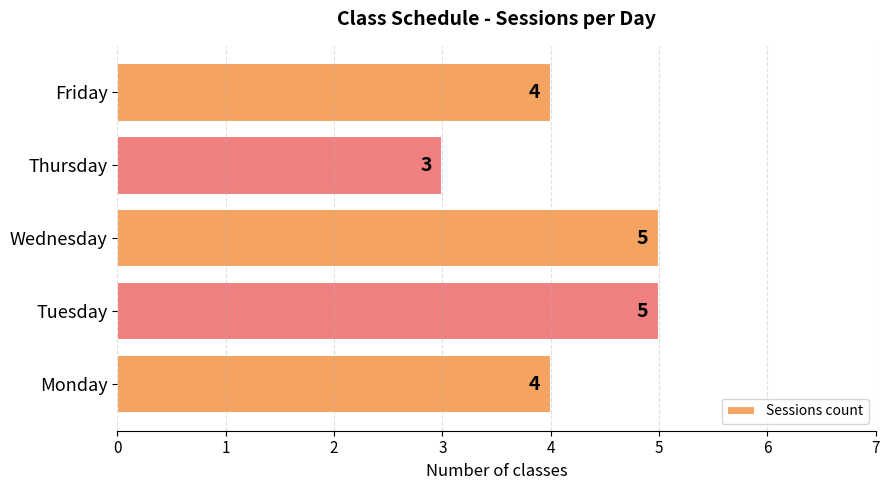

Approximately how many times larger is the value at Thursday compared to Wednesday?

0.6